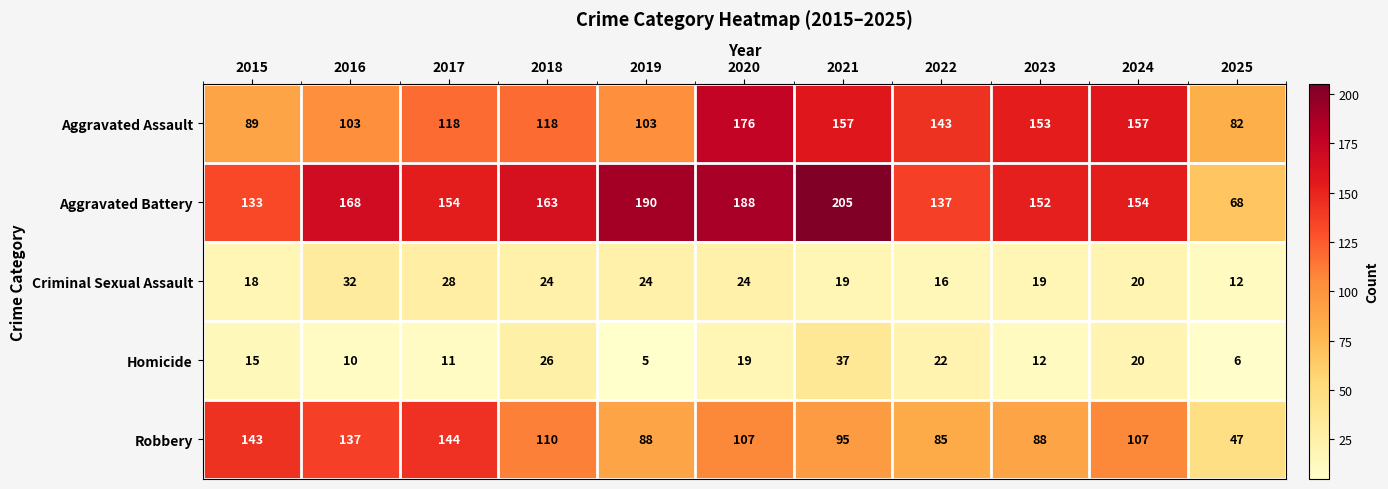

At which label does Aggravated Assault reach its peak?

2020